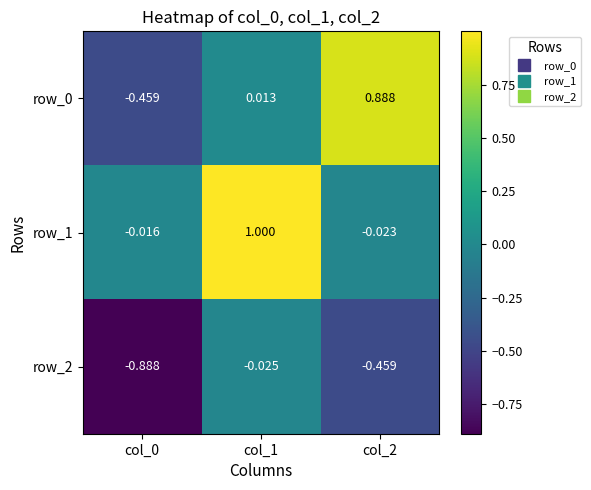

What is the average value of the row_0 series?

0.1